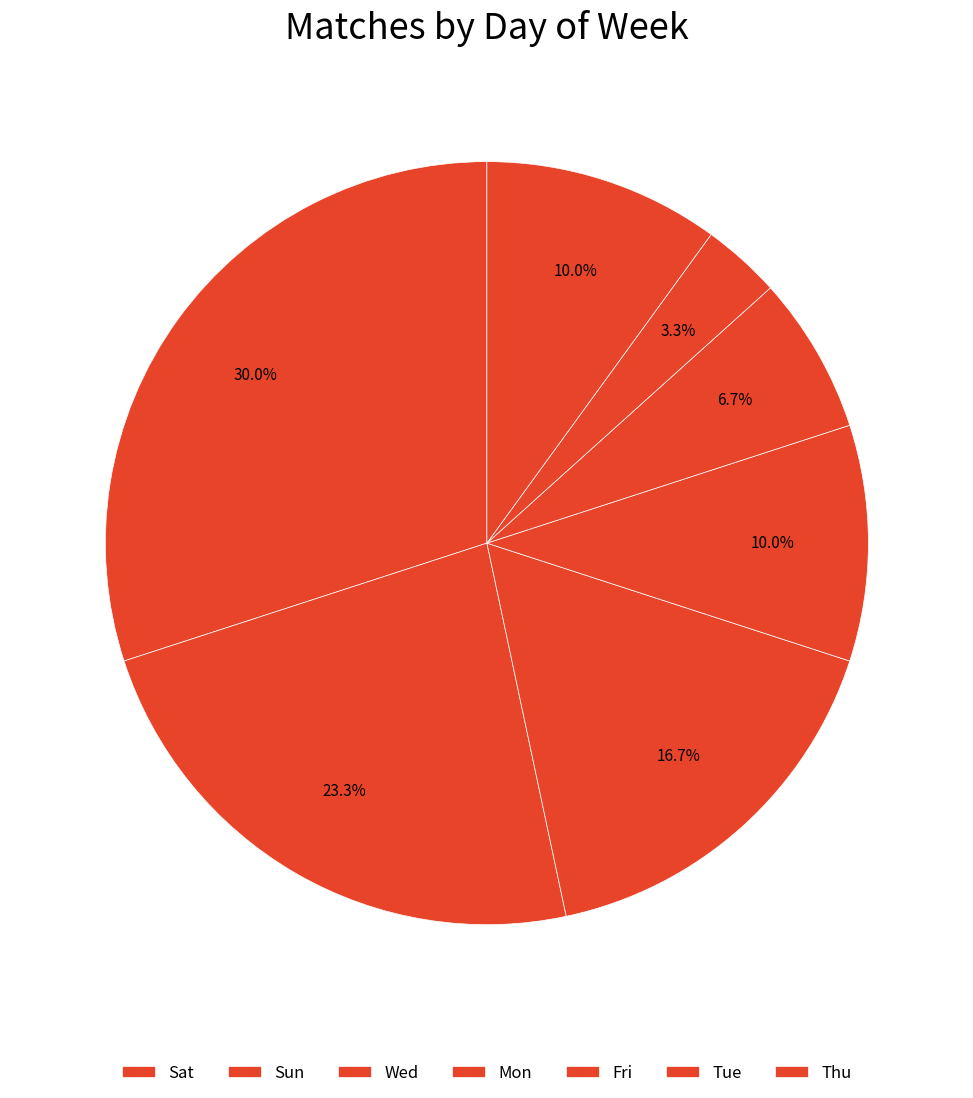

How many segments does this pie chart have?

7